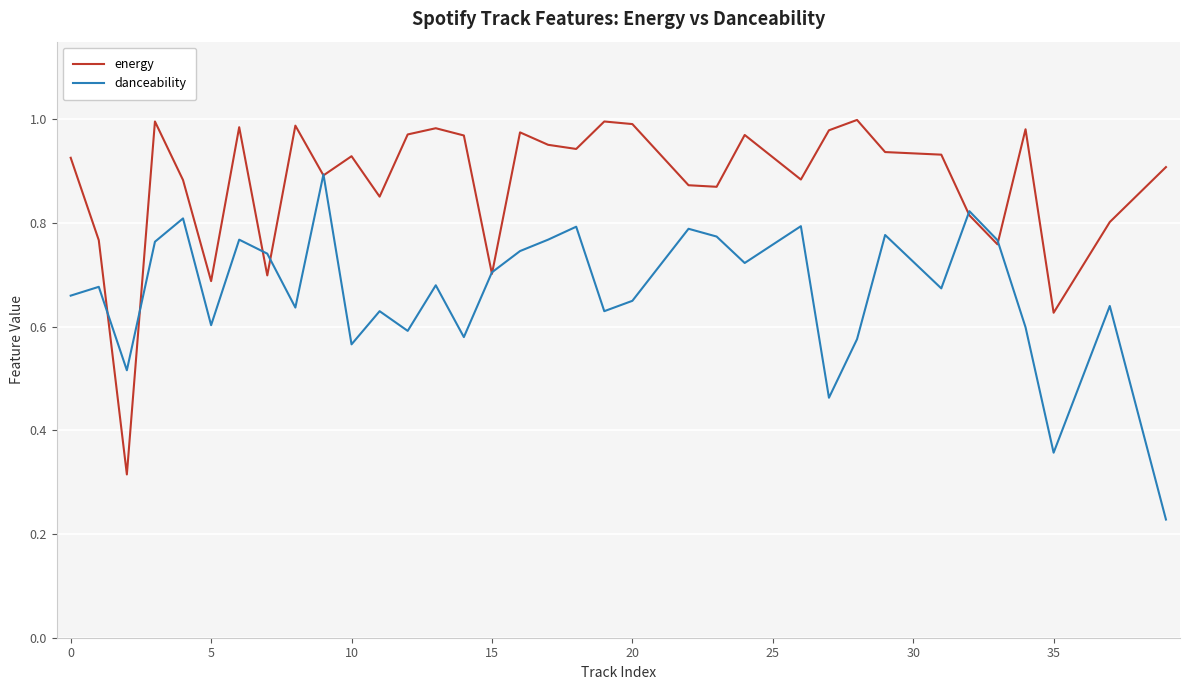

Which series has the largest total across all categories?

energy